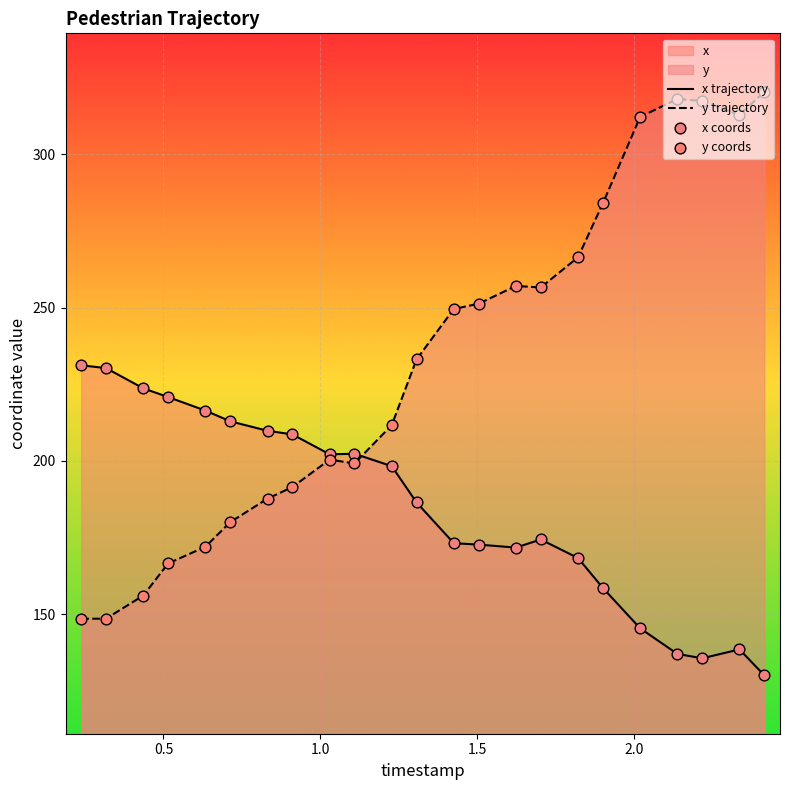

Which series has the largest total across all categories?

y trajectory